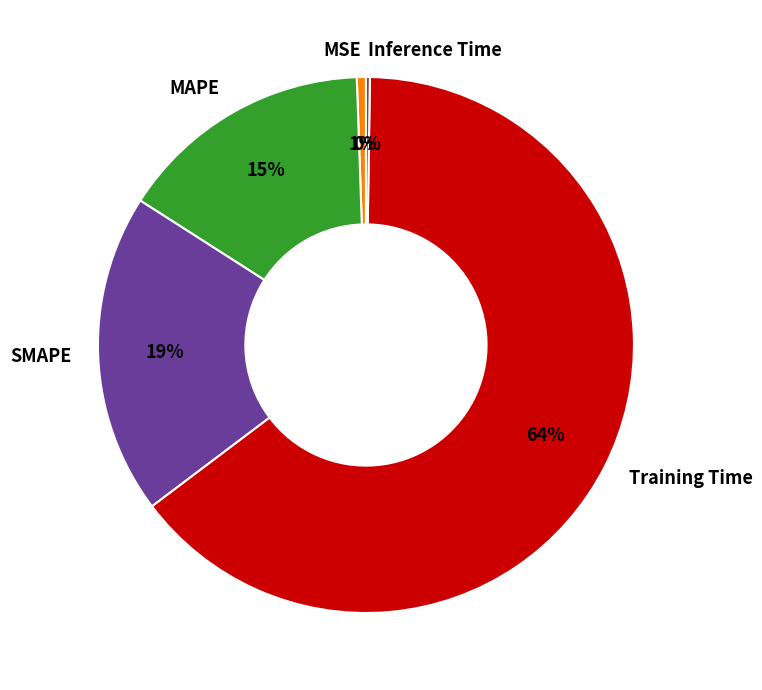

To the nearest percent, what is the average slice percentage?

20%